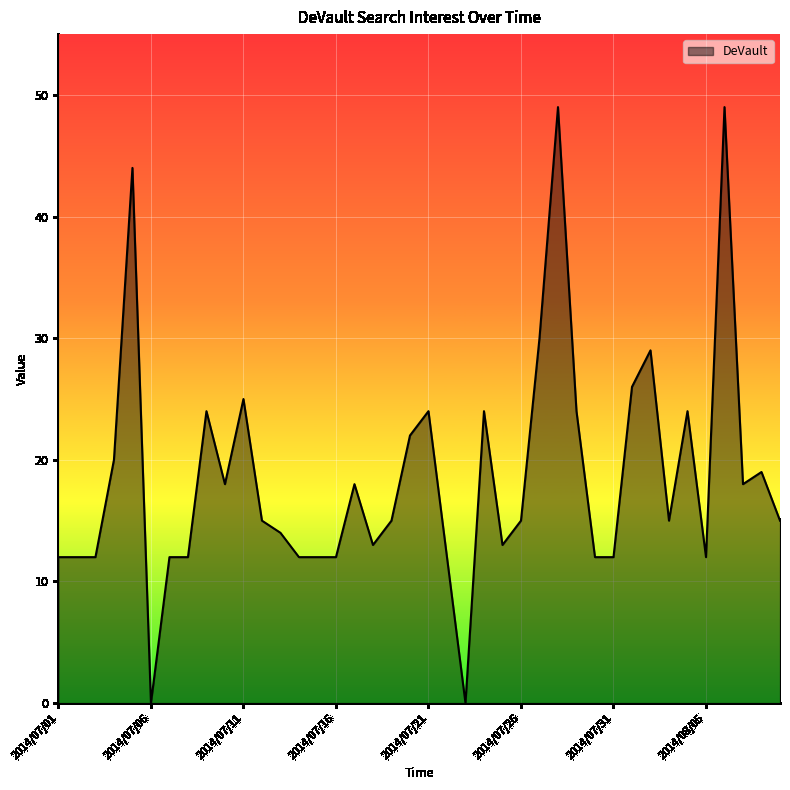

At which category does the data reach its first local valley?

2014/07/06